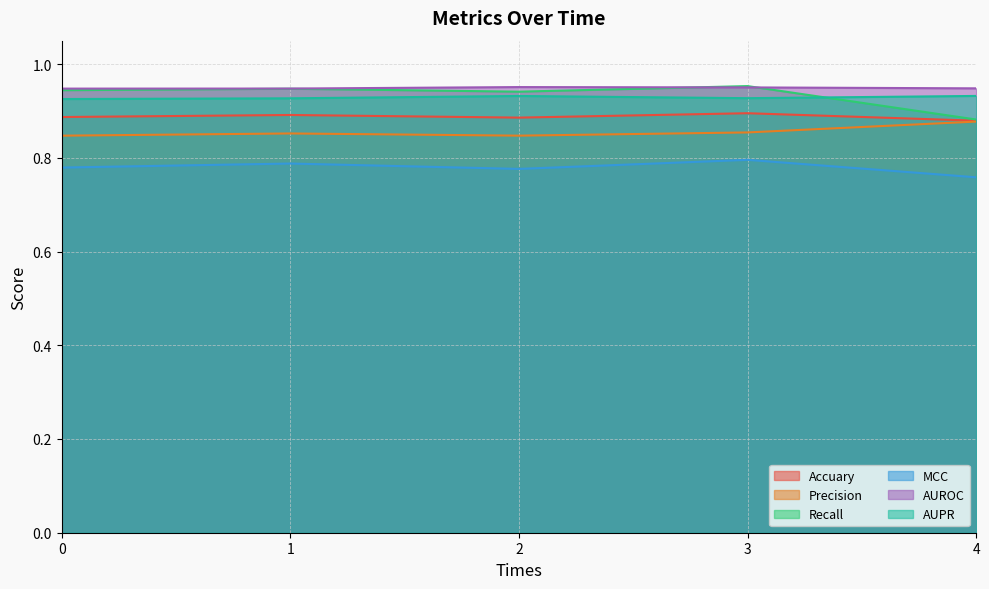

Which series has the largest total across all categories?

AUROC